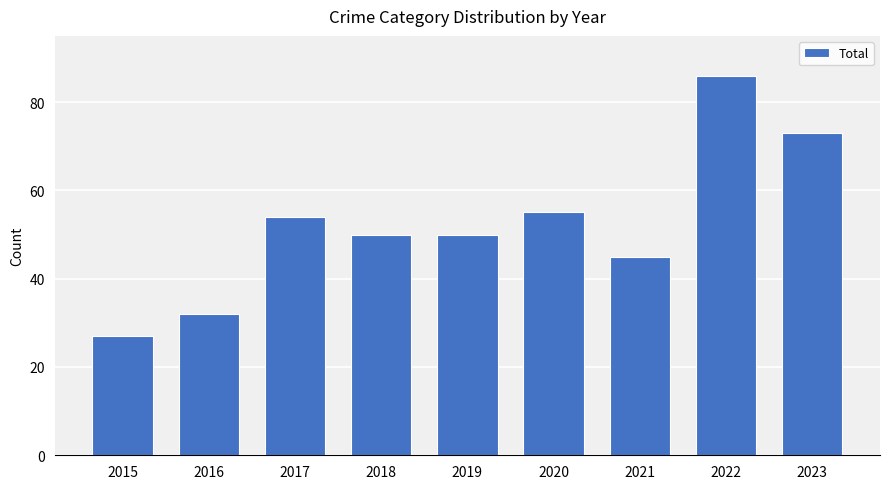

Which label corresponds to the largest value in the chart?

2022